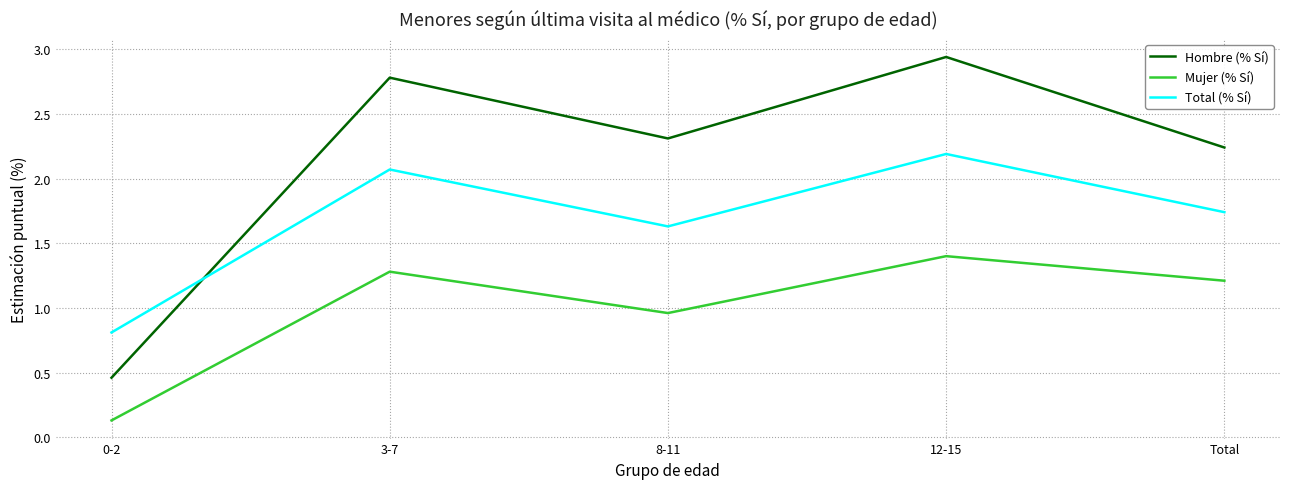

Rank the categories by Total (% Sí) value from lowest to highest.

0-2, 8-11, Total, 3-7, 12-15